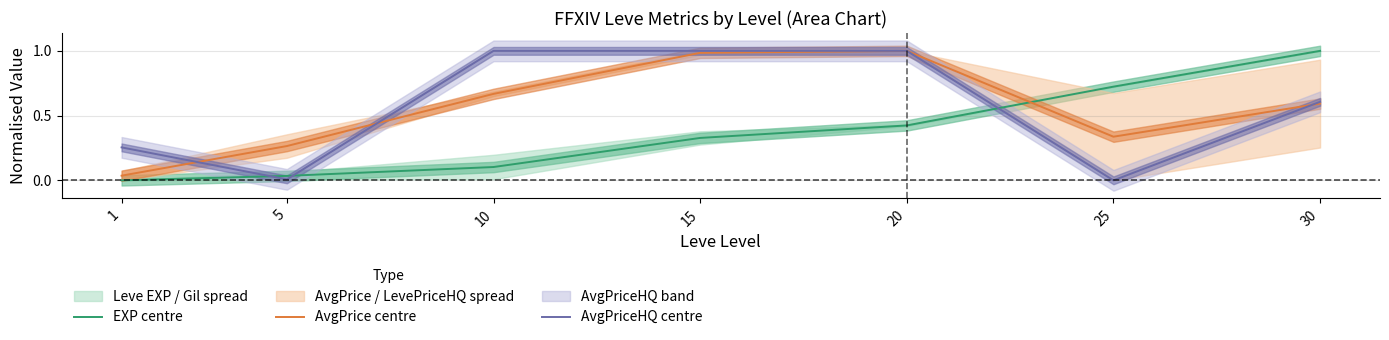

Which series changed the most between 1 and 25?

EXP centre